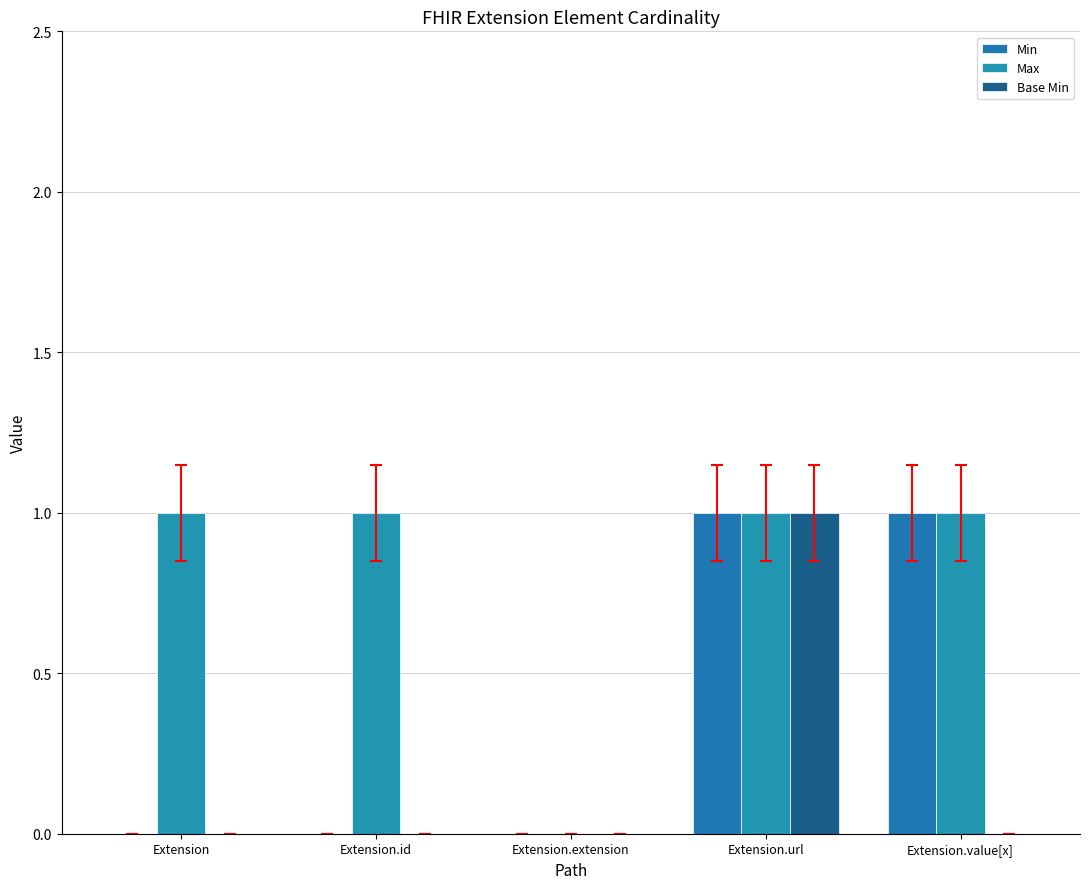

Are the bars grouped side by side (vs. stacked)?

Yes